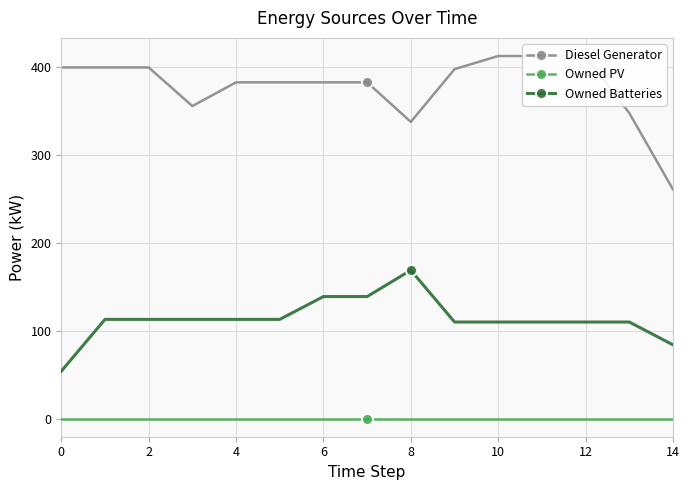

List the series in order of their overall mean, highest first.

Diesel Generator, Owned Batteries, Owned PV